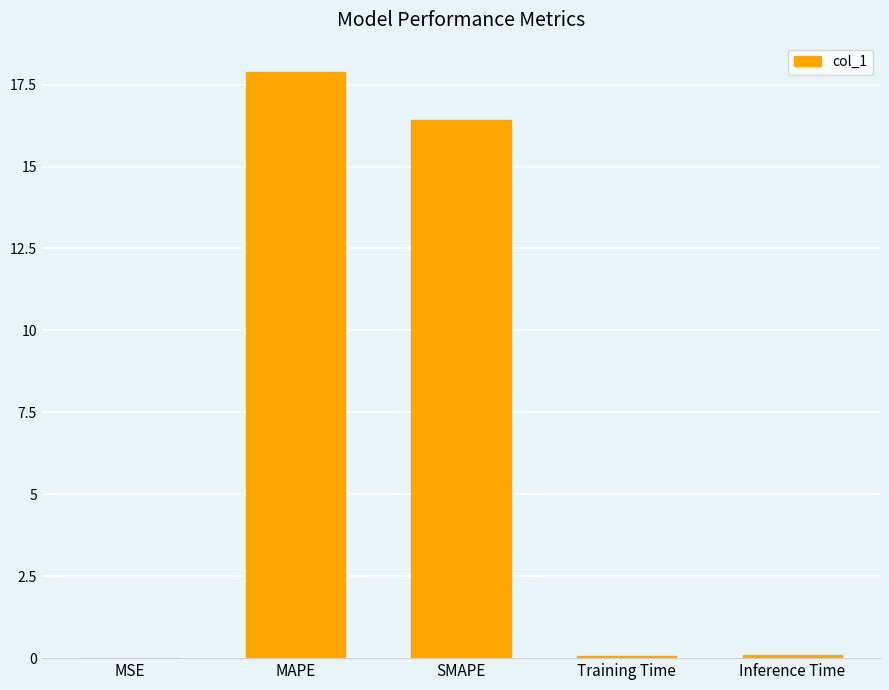

Between SMAPE and Training Time, which is larger?

SMAPE